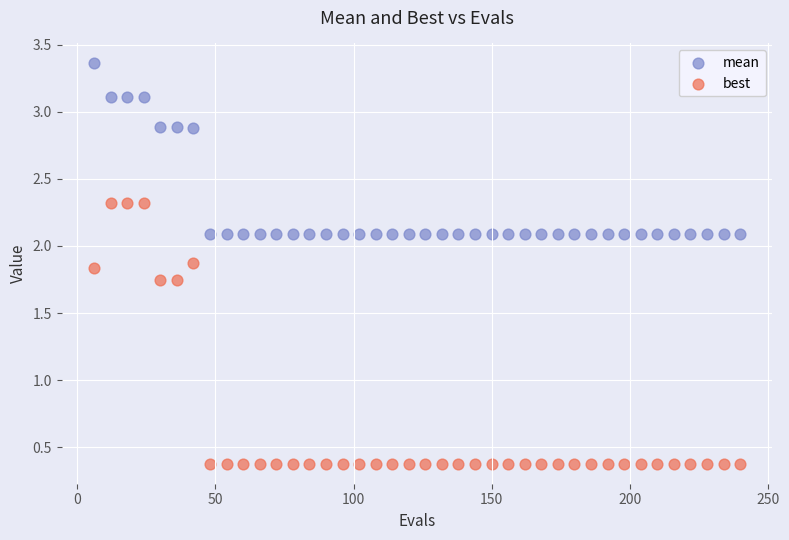

Across all data points, what is the range of X values (max minus min)?

234.0